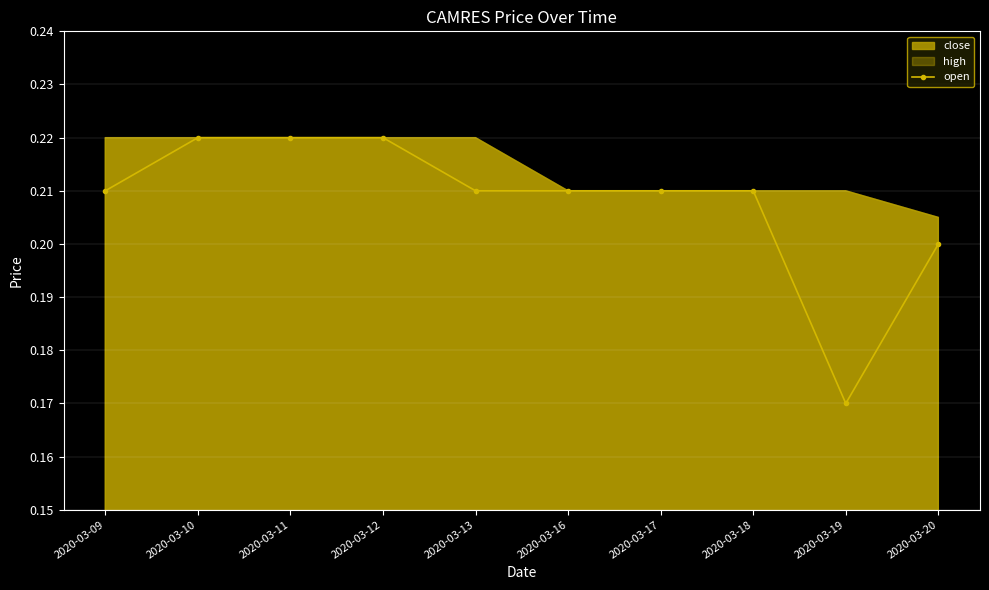

True or false: open has a value of 0.1 at 2020-03-20.

False